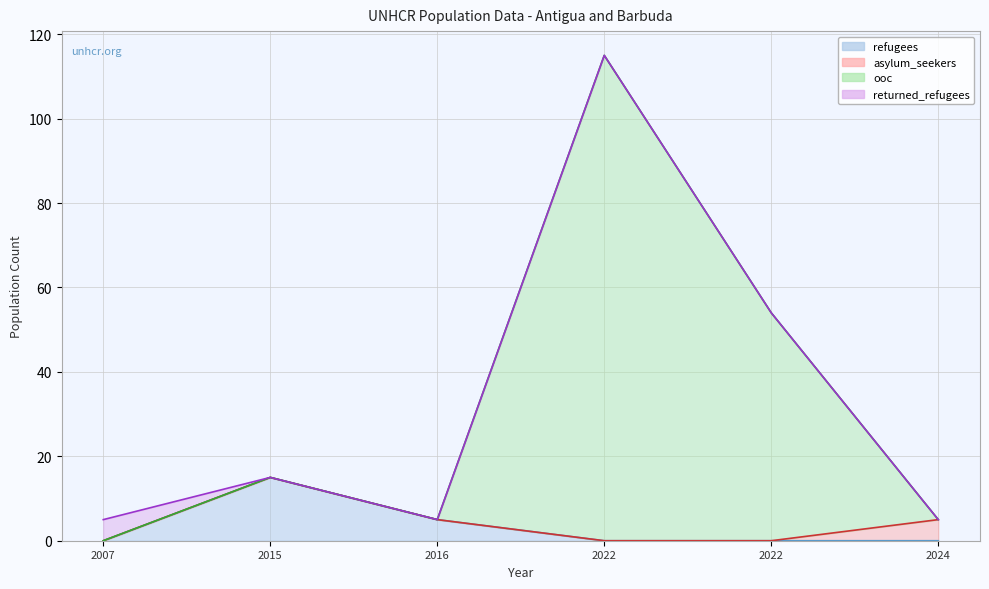

What is the sum of the returned_refugees line values at 2022 and 2007?

120